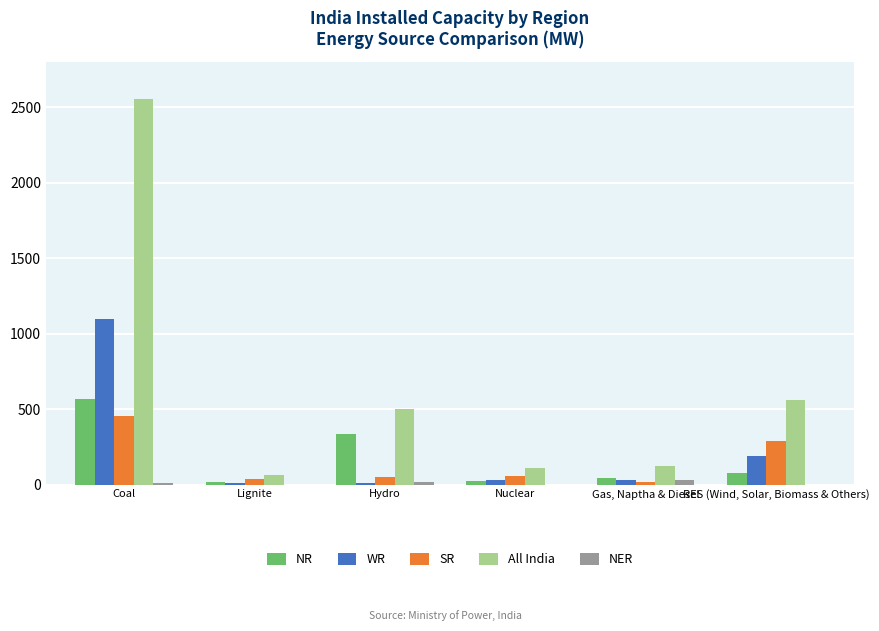

Which label corresponds to the largest value in the chart?

Coal